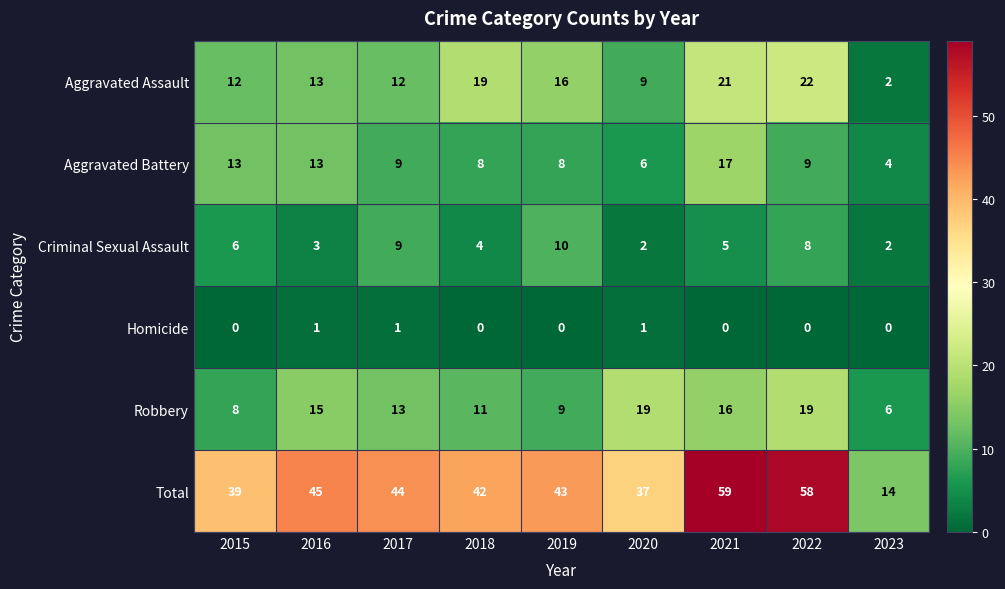

The Total series shows 83 at 2022. True or false?

False